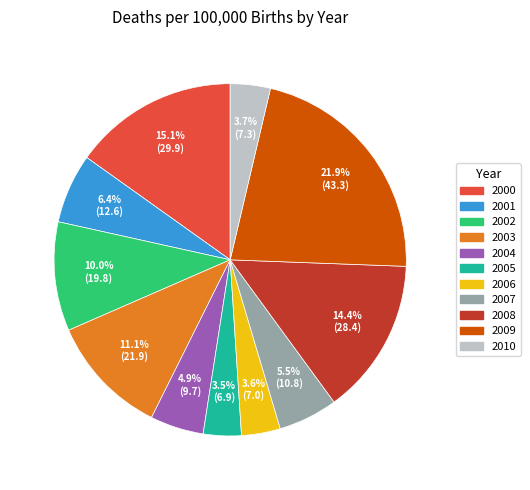

The 2006 slice represents 4% of the pie. True or false?

True